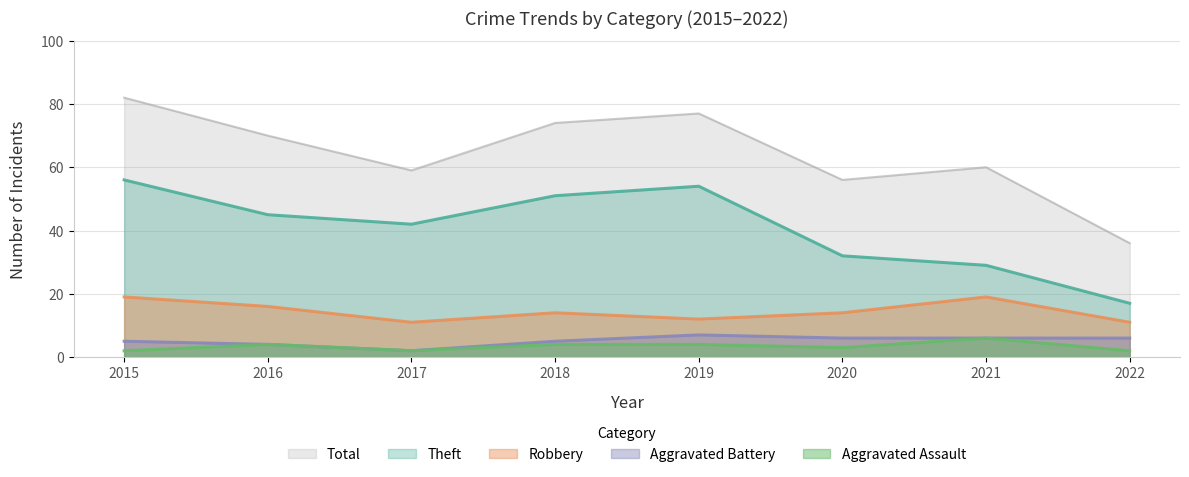

True or false: Total and Theft cross at least once.

False